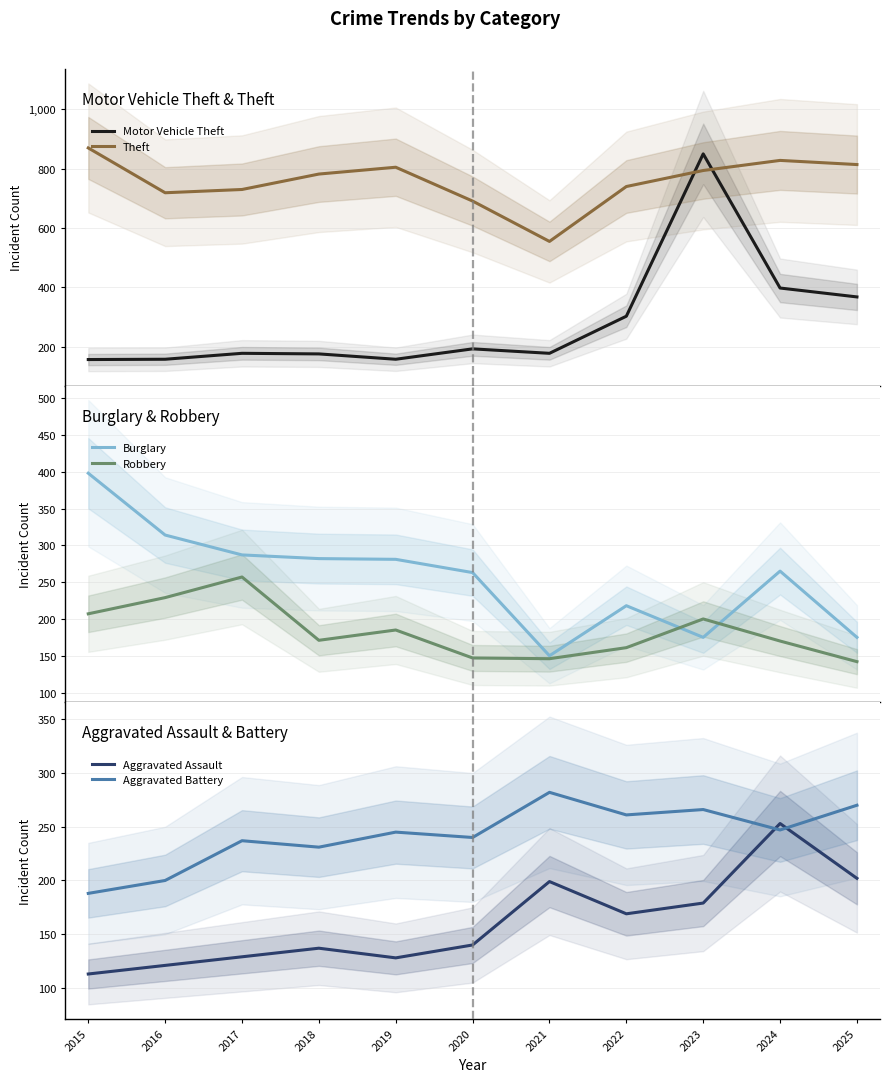

What is the maximum value shown in the chart?

870